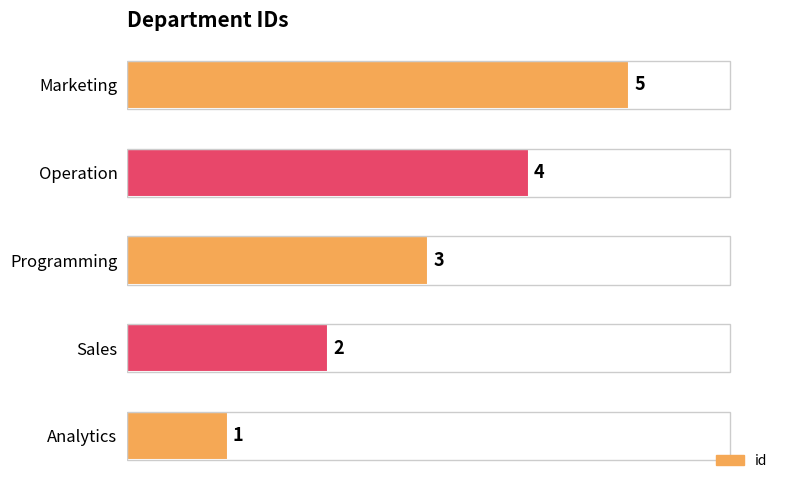

Rank the categories by value from lowest to highest.

Analytics, Sales, Programming, Operation, Marketing